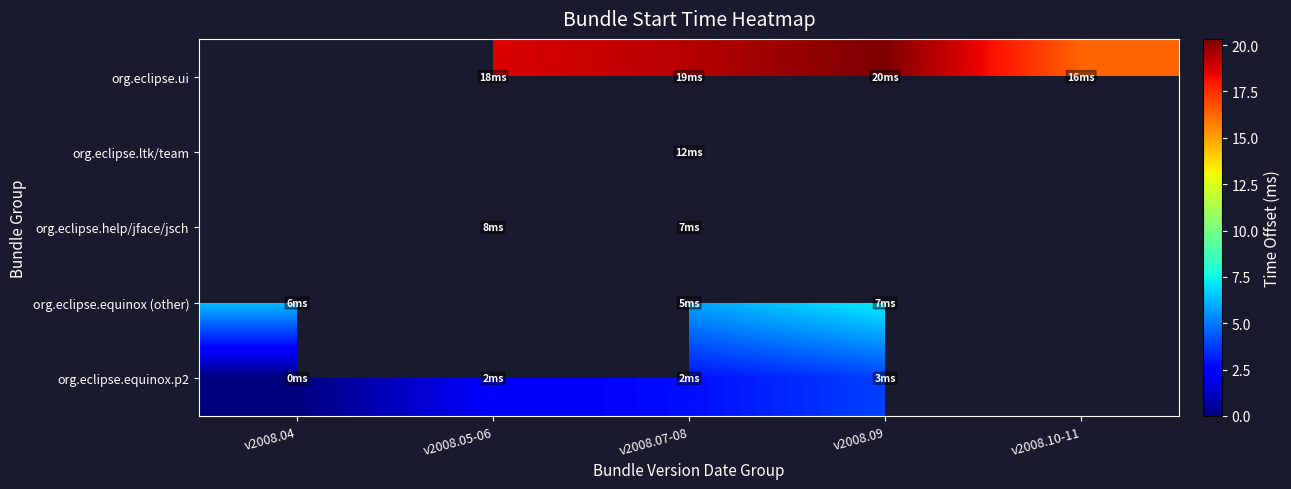

True or false: org.eclipse.equinox.p2 has a value of 0.0 at v2008.04.

True